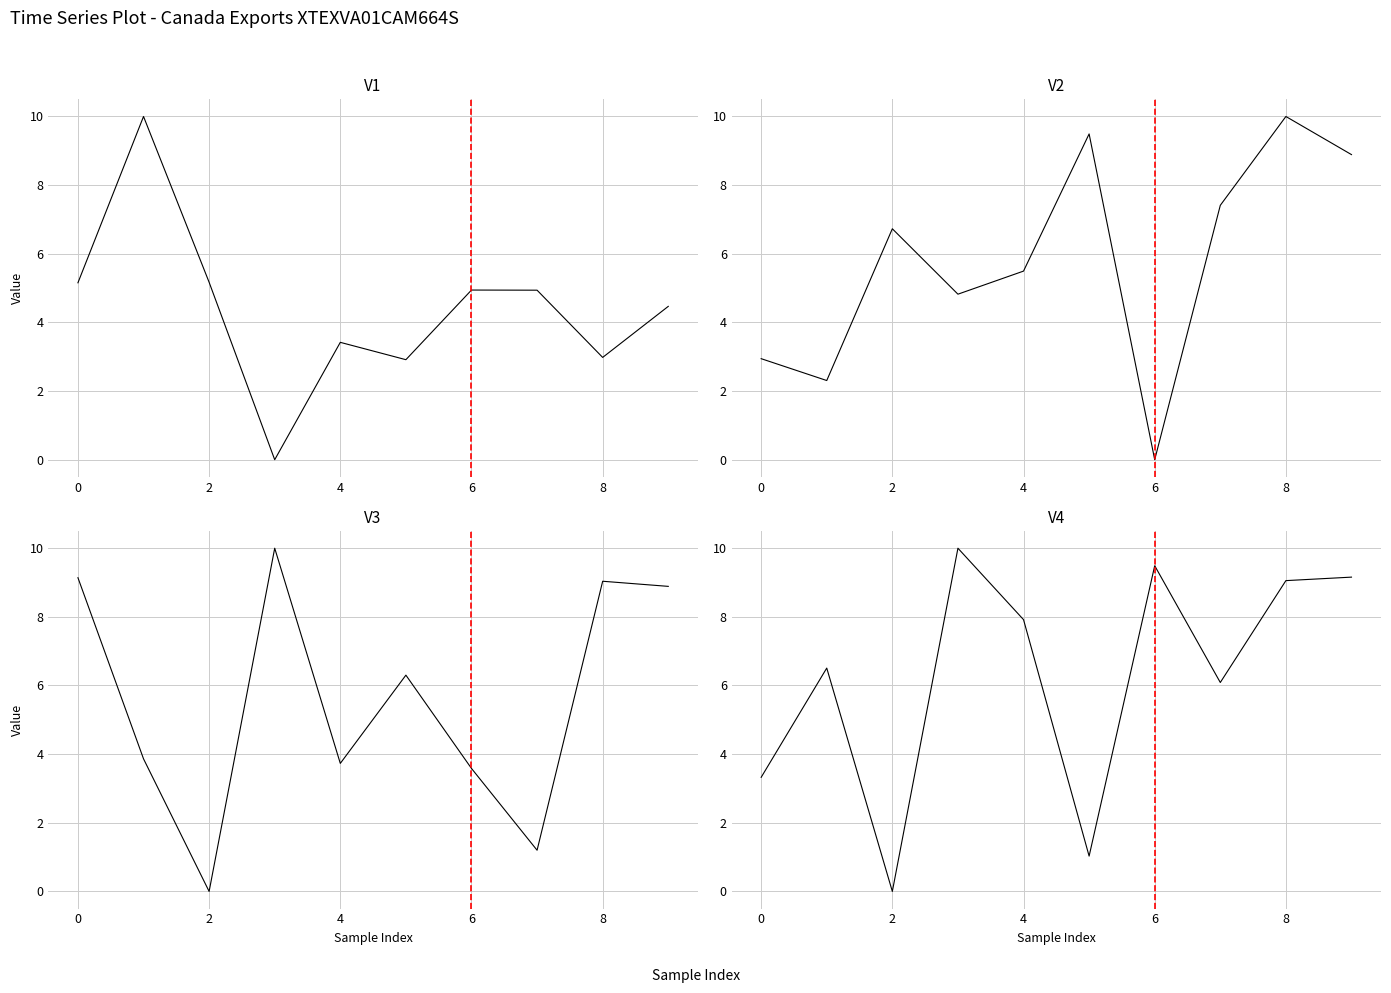

Is this an area chart (filled region under the line)?

No